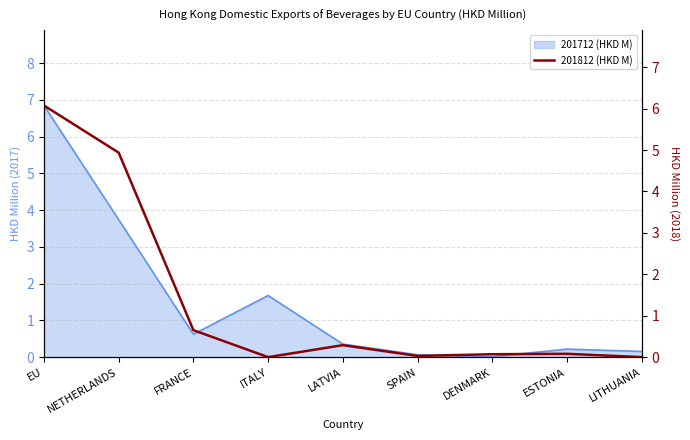

The chart shows a value of 0.0 at SPAIN. True or false?

False